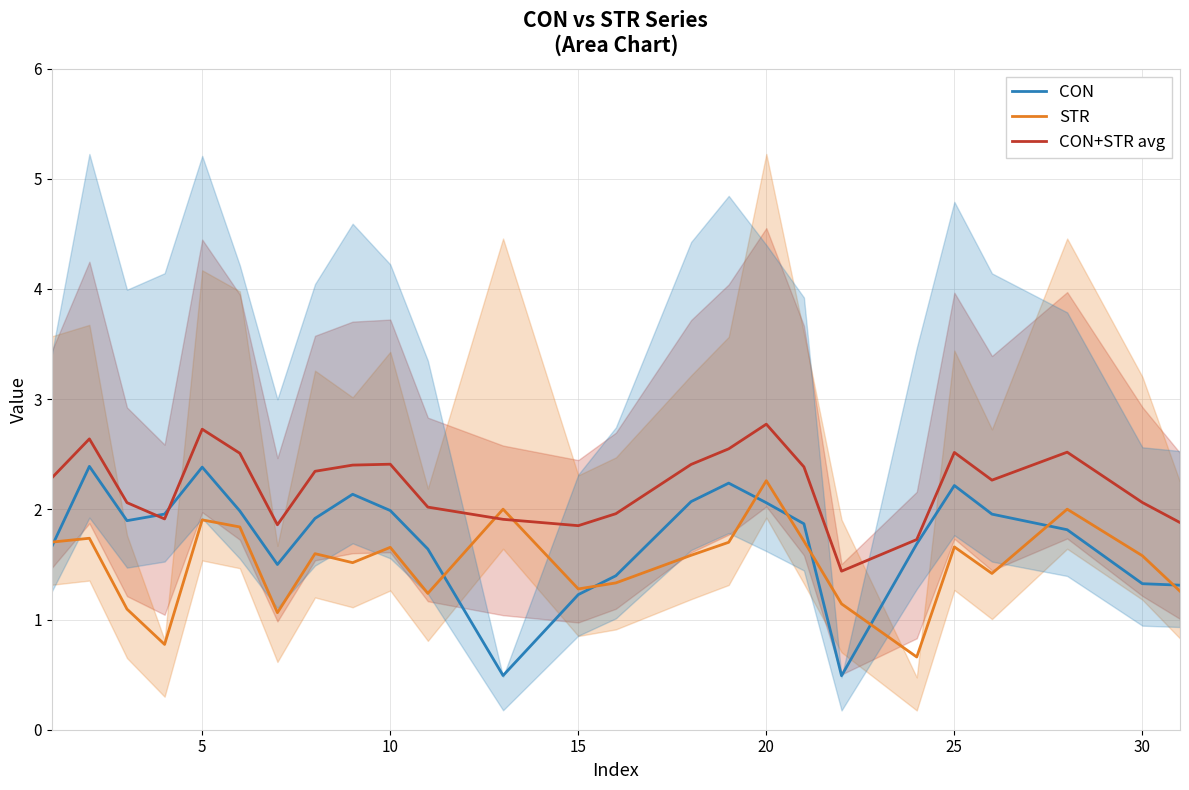

List the series in order of their peak value, highest first.

CON+STR avg, CON, STR